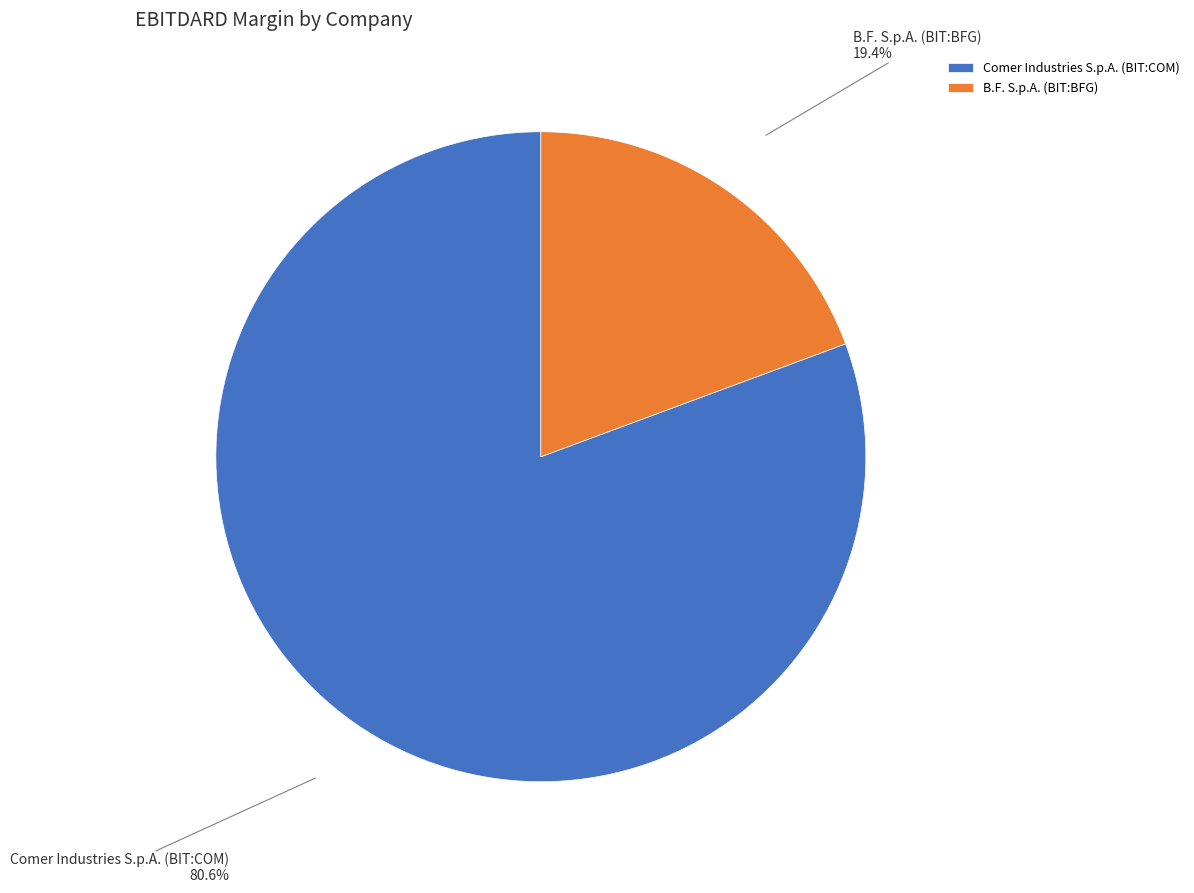

To the nearest percent, what percentage of the pie is B.F. S.p.A. (BIT:BFG)?

19%